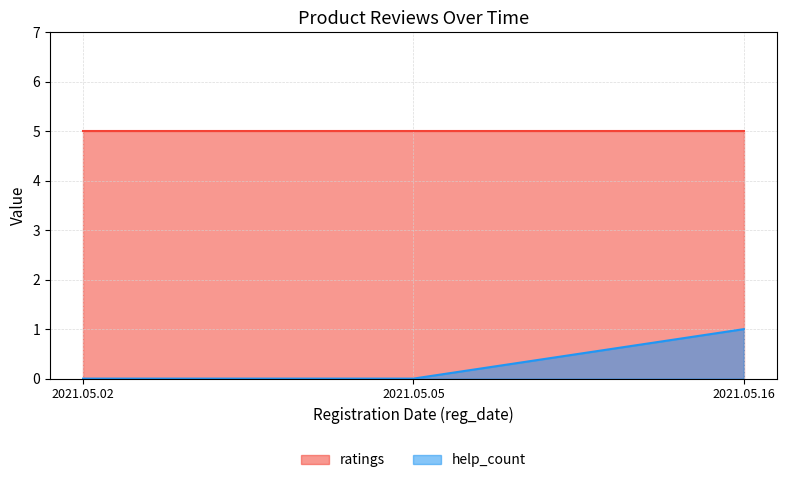

What is the sum of all help_count values?

1